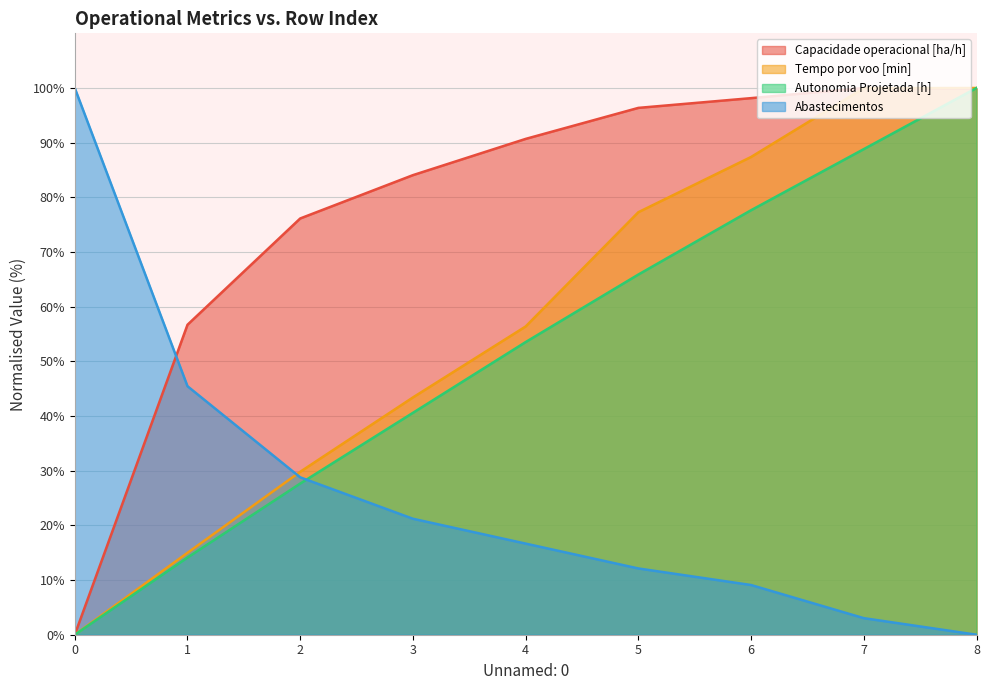

At 3, list the series in order from smallest to largest.

Abastecimentos, Autonomia Projetada [h], Tempo por voo [min], Capacidade operacional [ha/h]